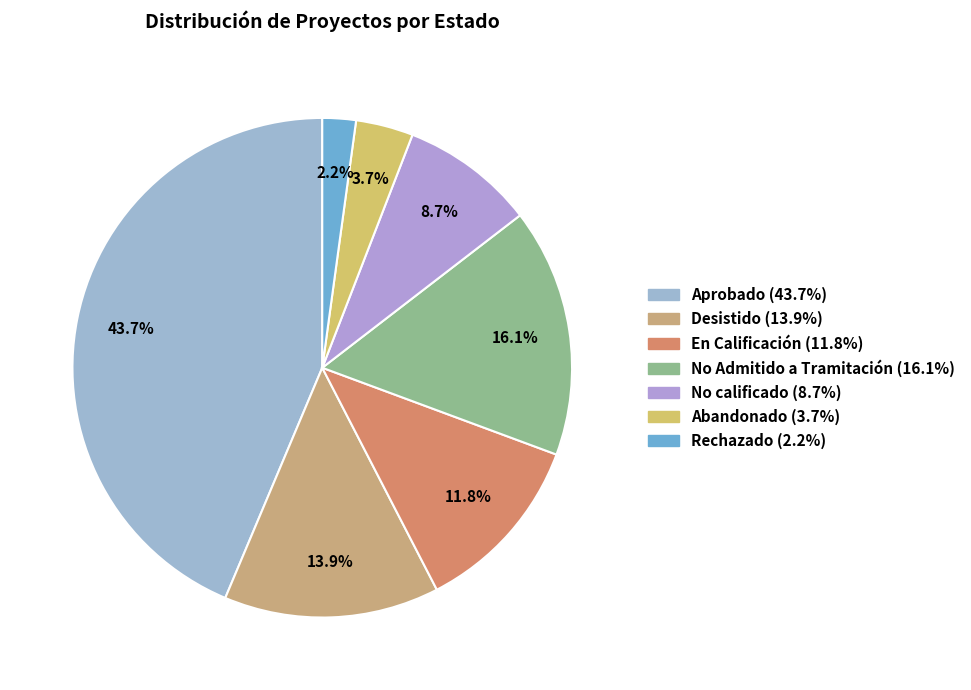

What is the total percentage of Desistido and Abandonado?

17.6%